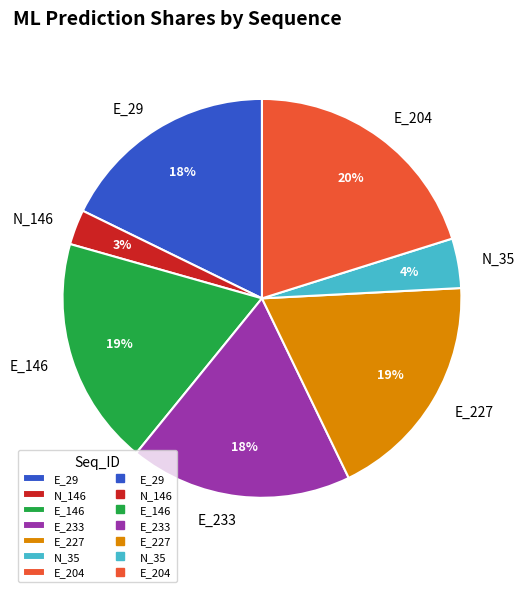

Do E_204 and E_29 together represent more than half of the pie?

No